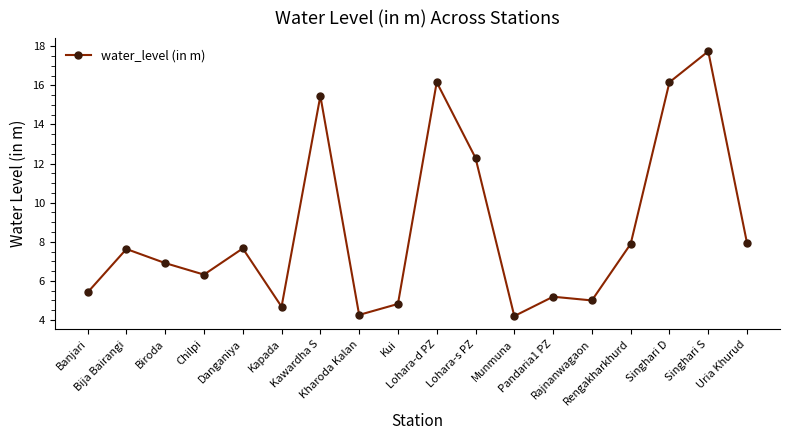

How many lines are shown in the chart?

1